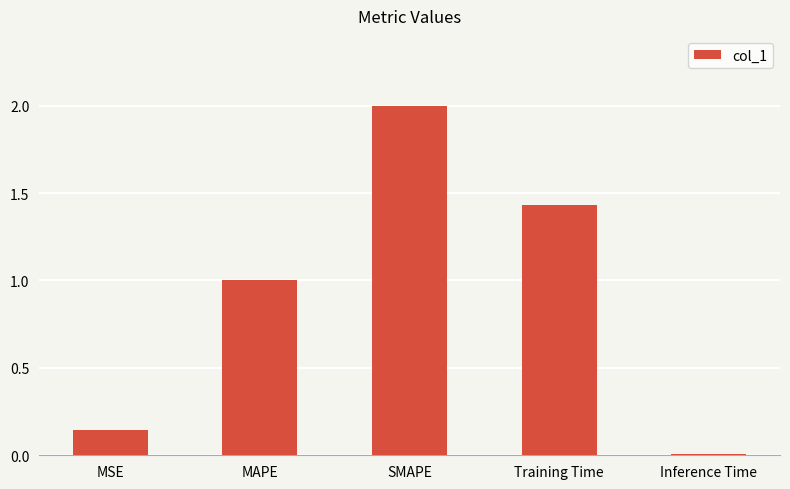

What is the greatest value displayed?

2.0